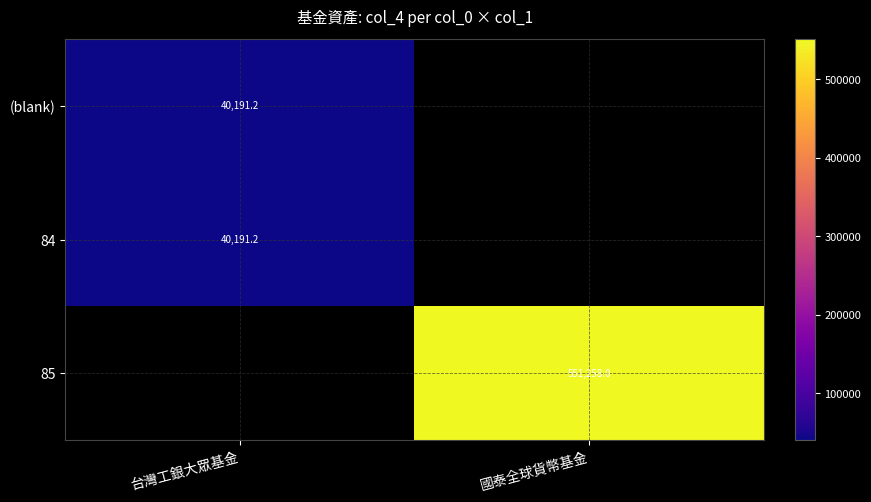

The value of 85 at 國泰全球貨幣基金 is 275986.8. True or false?

False